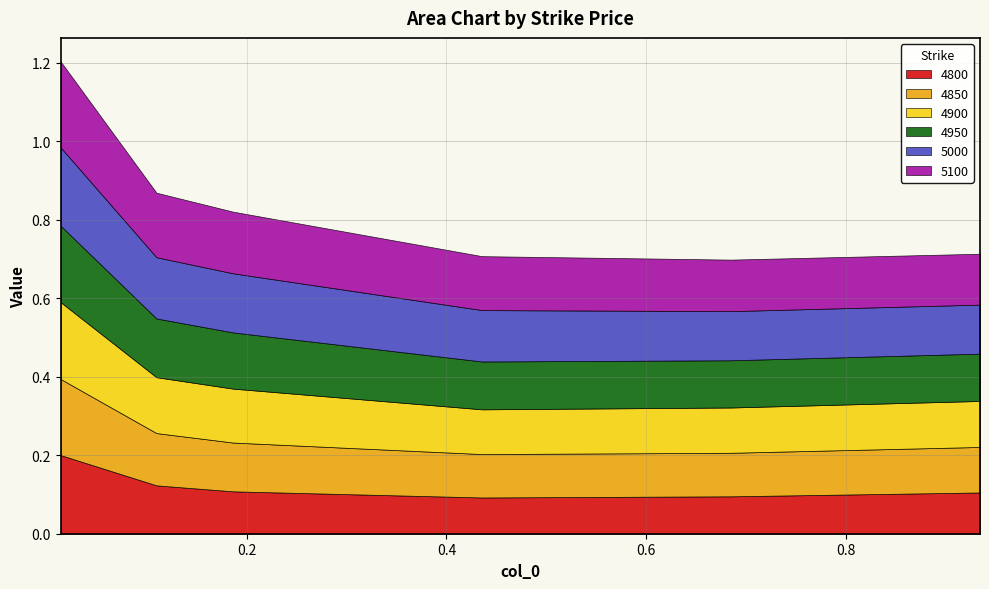

Reading left to right, extract all data points from this chart.

4800: 0.2	0.1	0.1	0.1	0.1	0.1
4850: 0.2	0.1	0.1	0.1	0.1	0.1
4900: 0.2	0.1	0.1	0.1	0.1	0.1
4950: 0.2	0.1	0.1	0.1	0.1	0.1
5000: 0.2	0.2	0.2	0.1	0.1	0.1
5100: 0.2	0.2	0.2	0.1	0.1	0.1